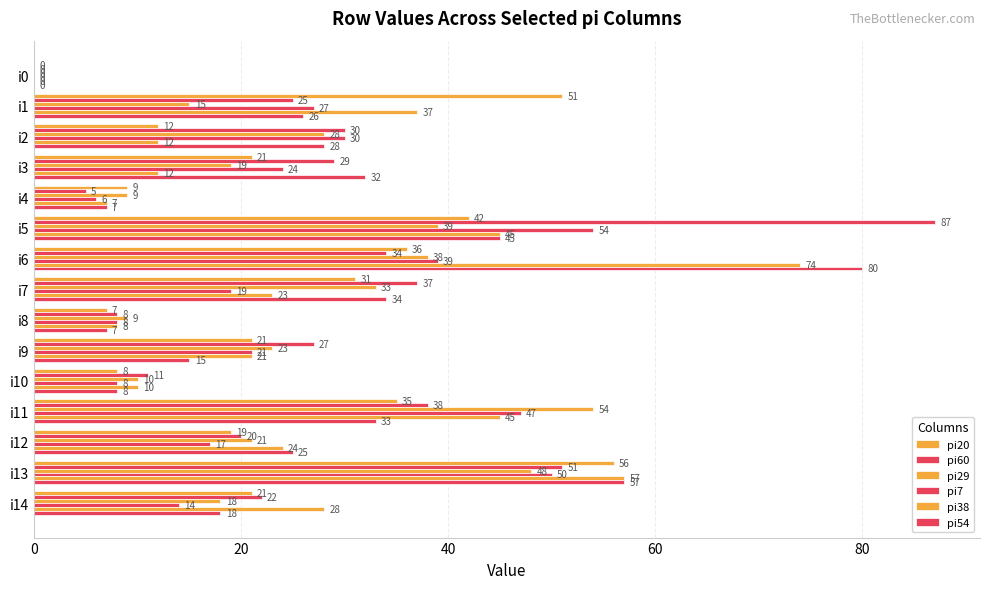

How many positive values does the pi7 series have?

14